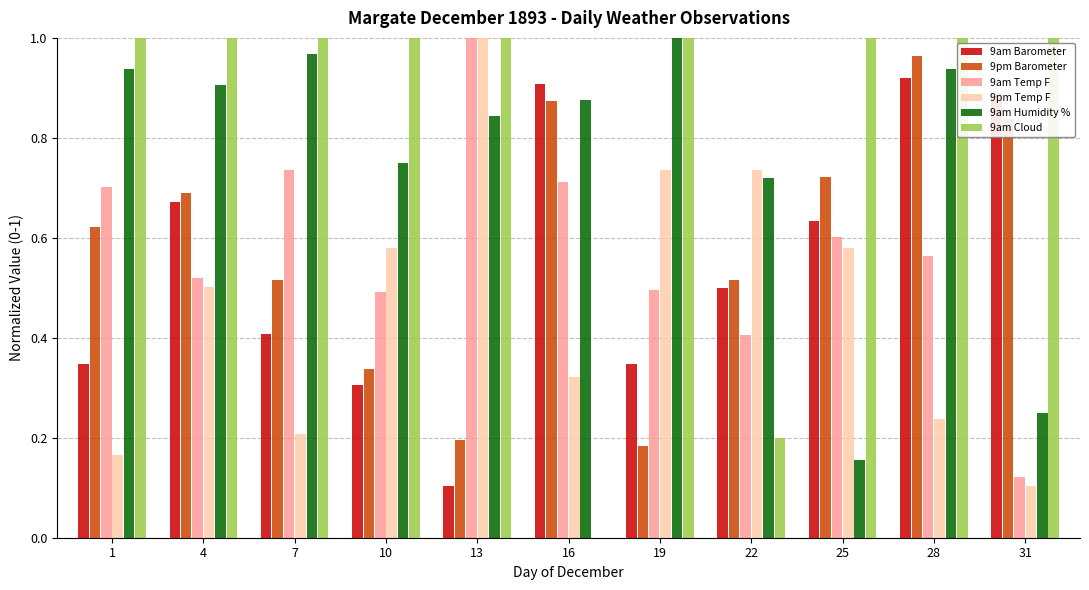

Which series has the largest total across all categories?

9am Cloud